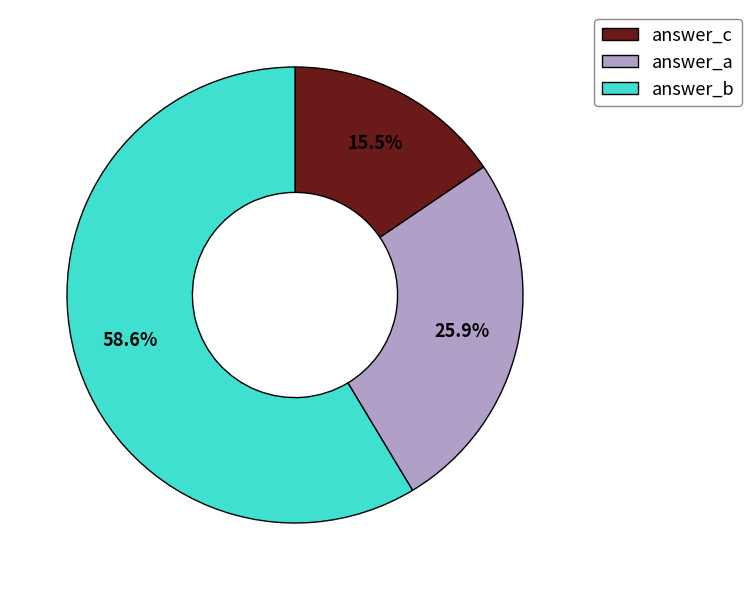

Does any single category account for the majority?

Yes